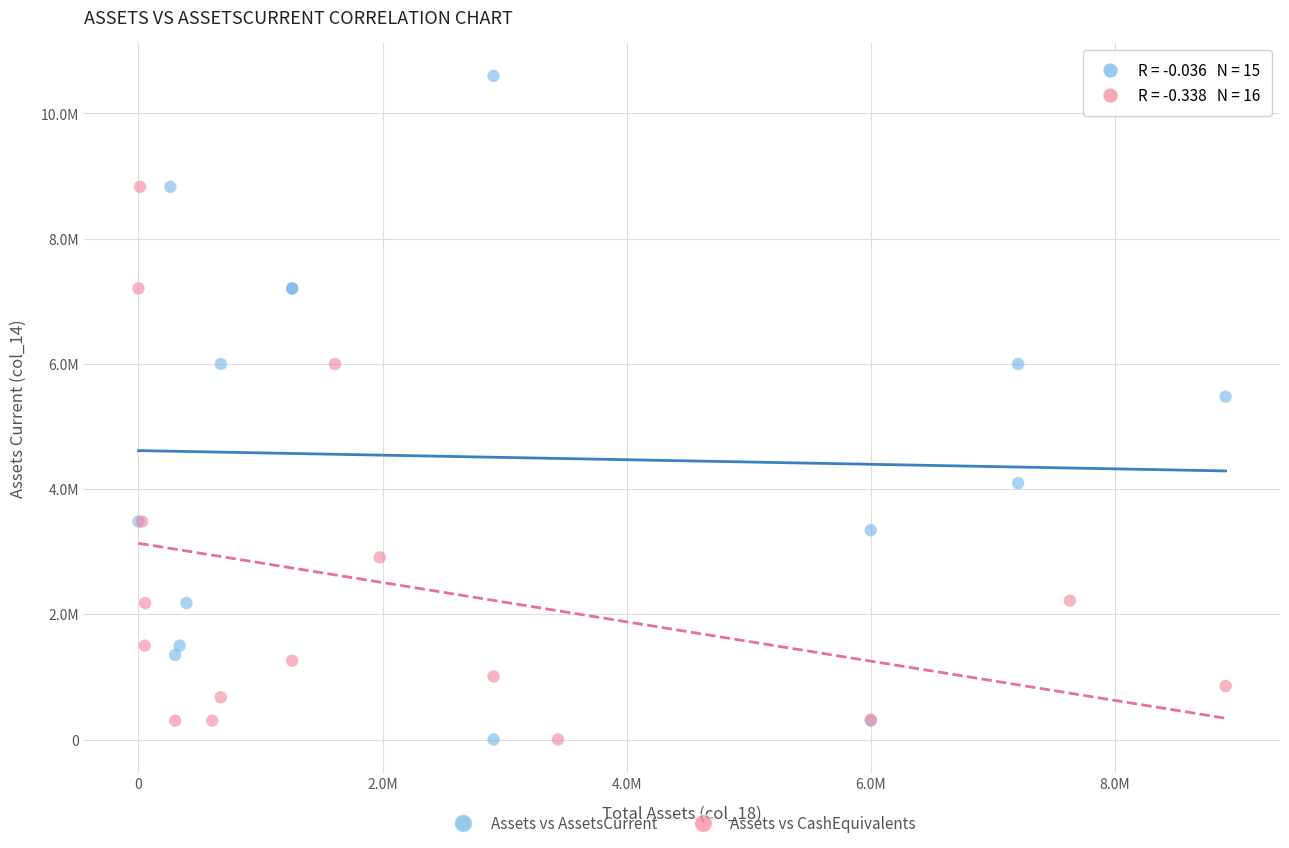

What are all the series names shown in the legend?

Assets vs AssetsCurrent, Assets vs CashEquivalents